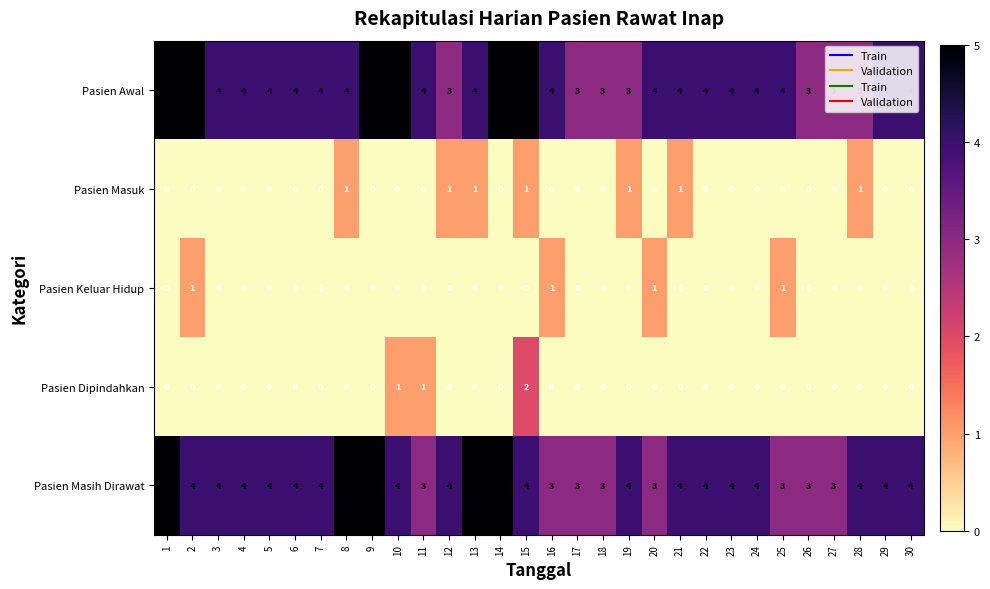

How many series are shown in this chart?

5